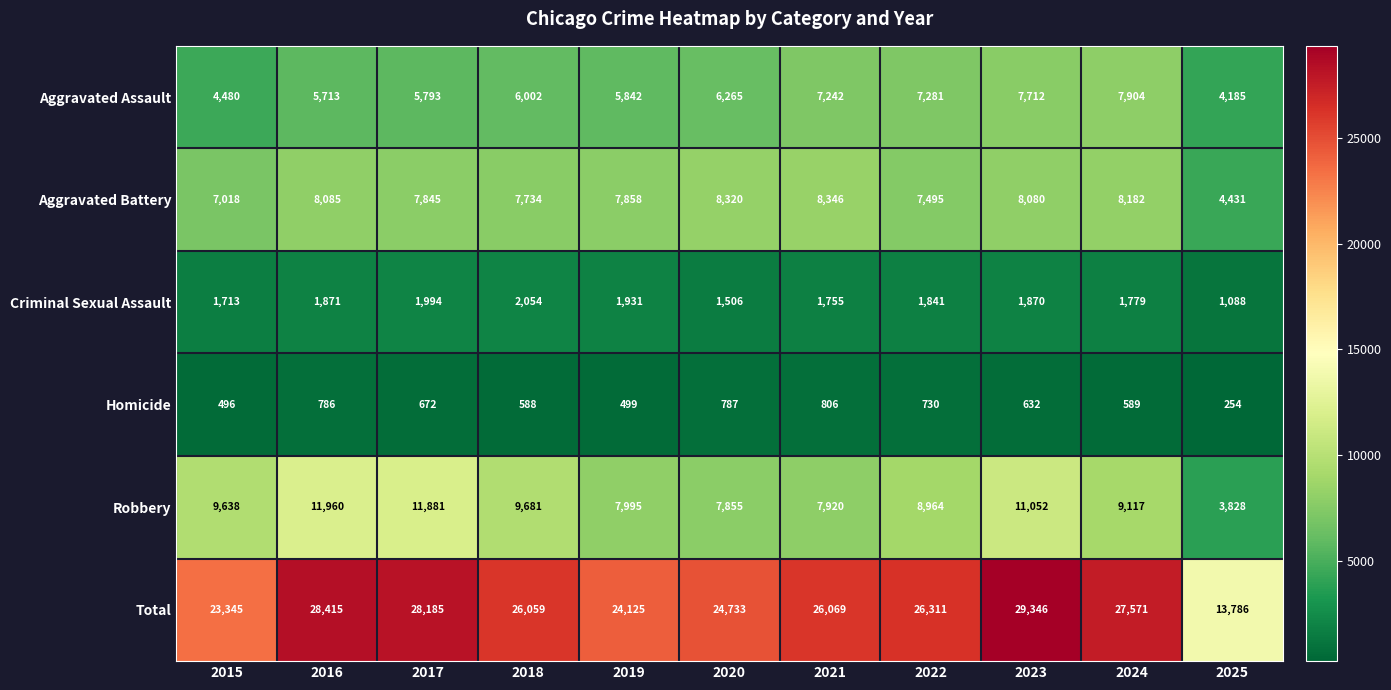

What is the minimum value shown in the chart?

254